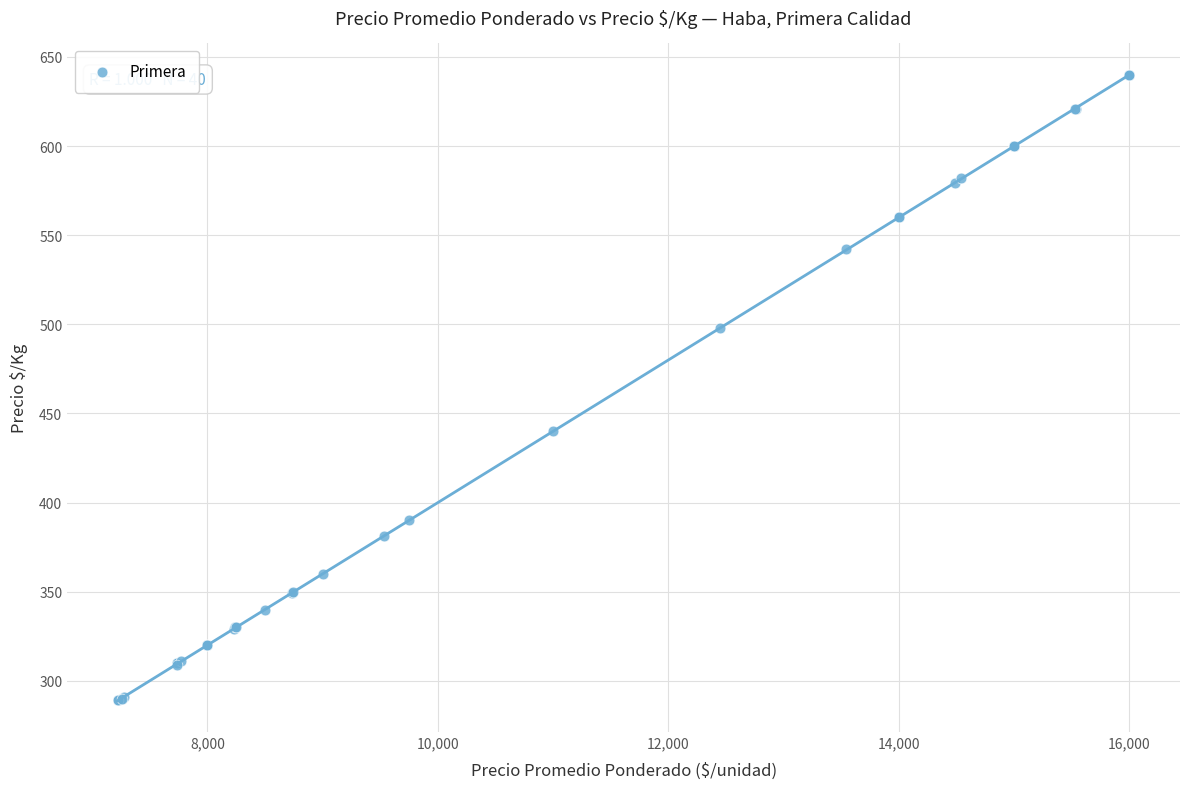

What Y value in the scatter plot is closest to 464?

440